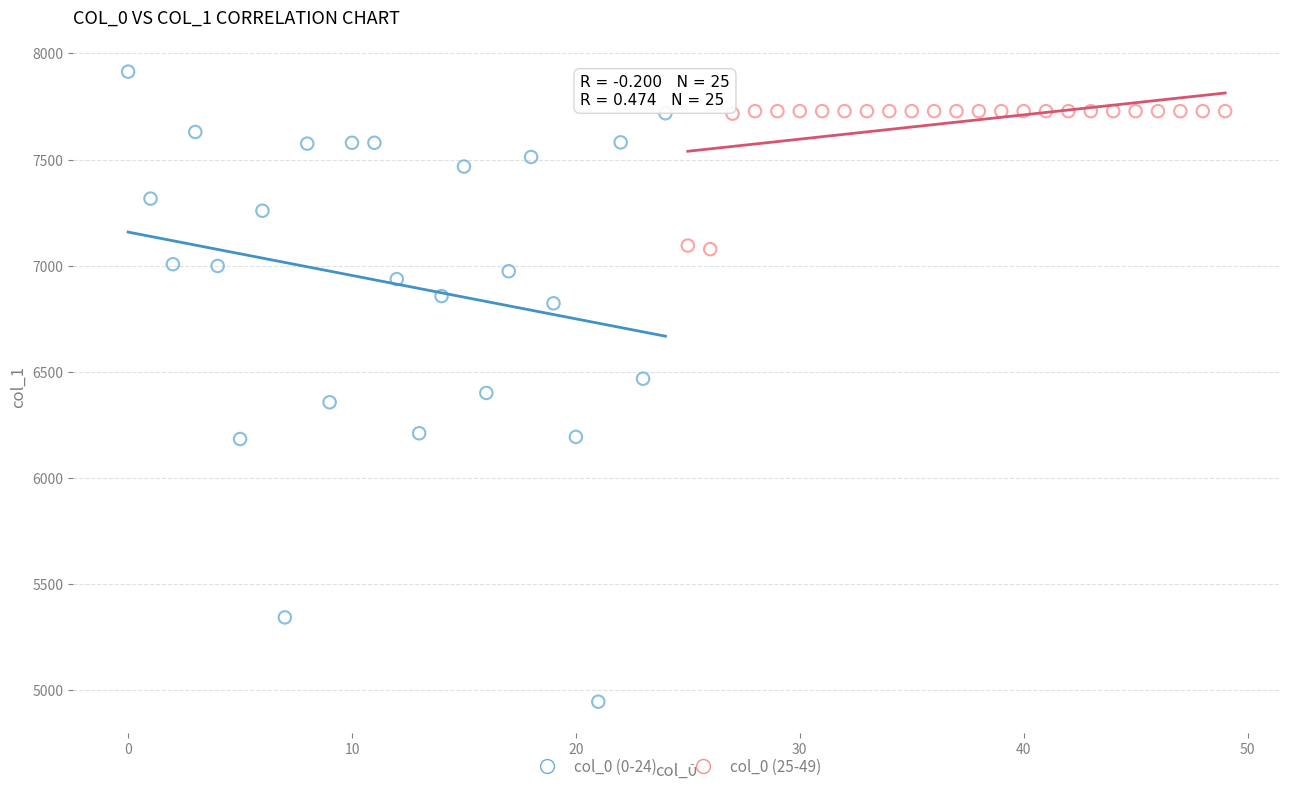

Which series has the widest spread of Y values?

col_0 (0-24)